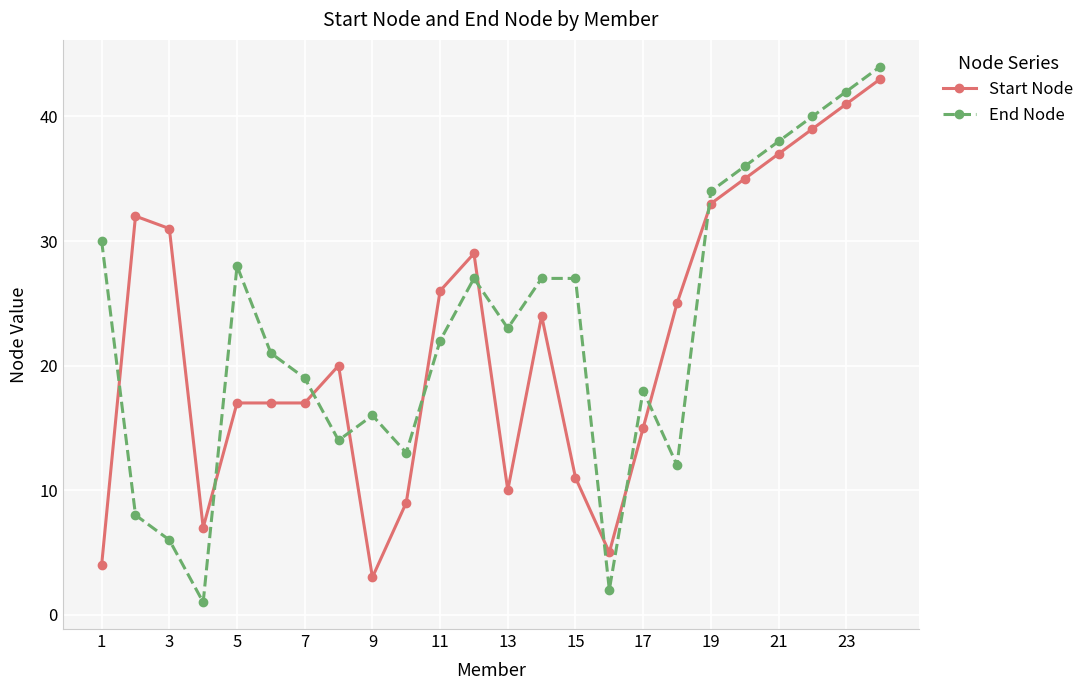

What is the value of the End Node point at the 2nd from the left?

8